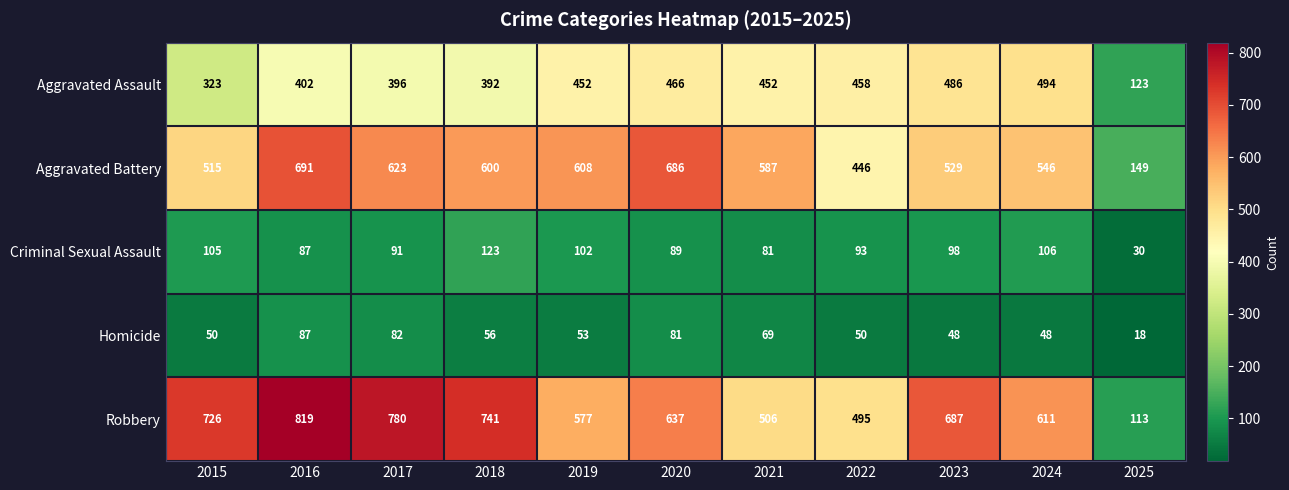

How many categories are shown in the chart?

11